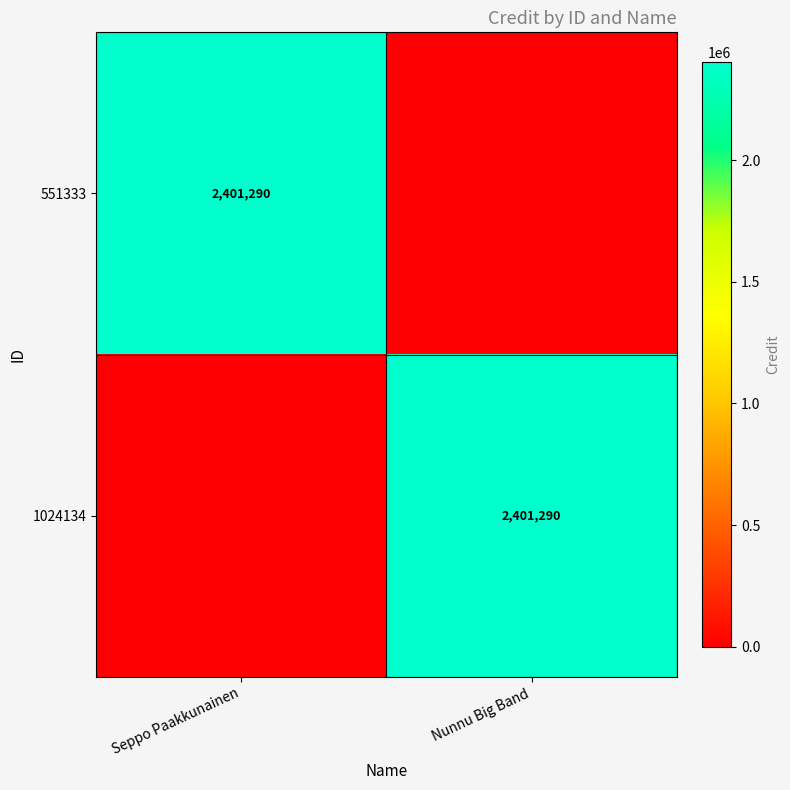

The 1024134 series shows 1440194 at Nunnu Big Band. True or false?

False